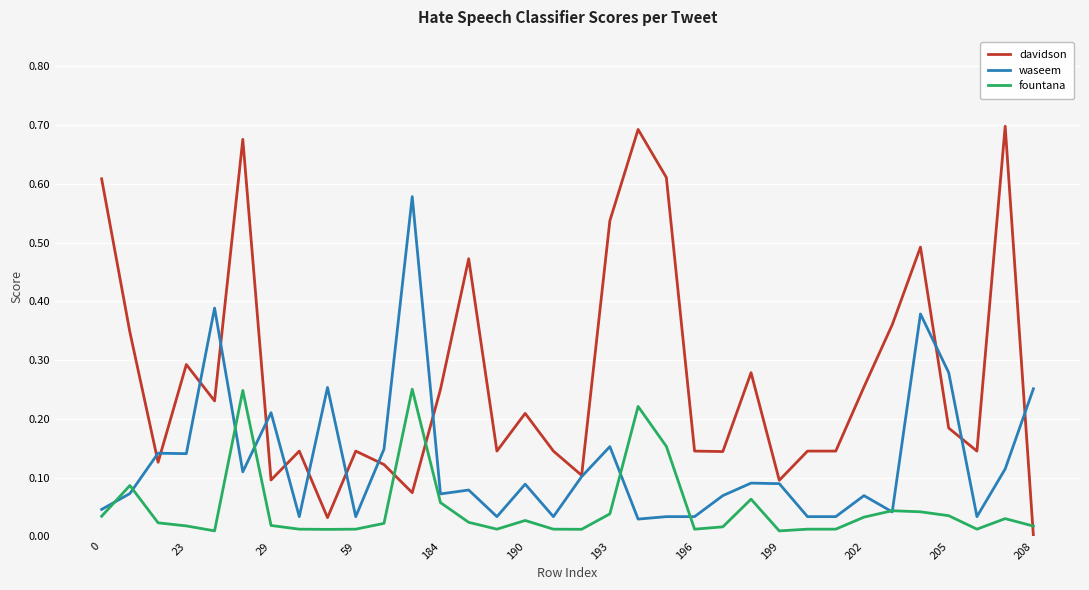

How many lines are shown in the chart?

3